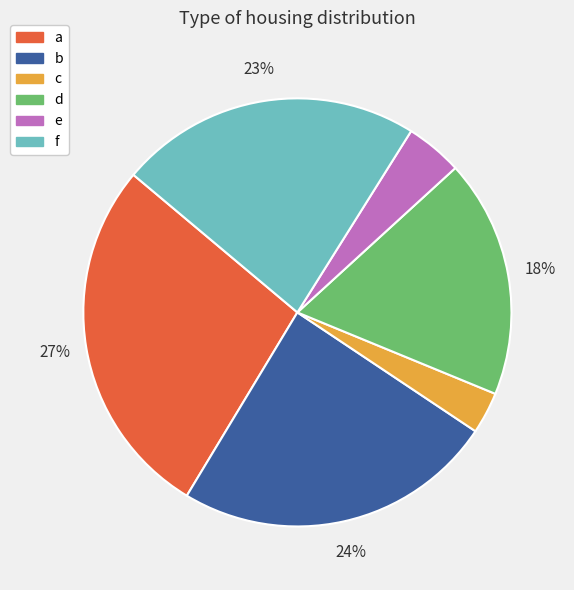

What percentage is the d slice, to the nearest percent?

18%